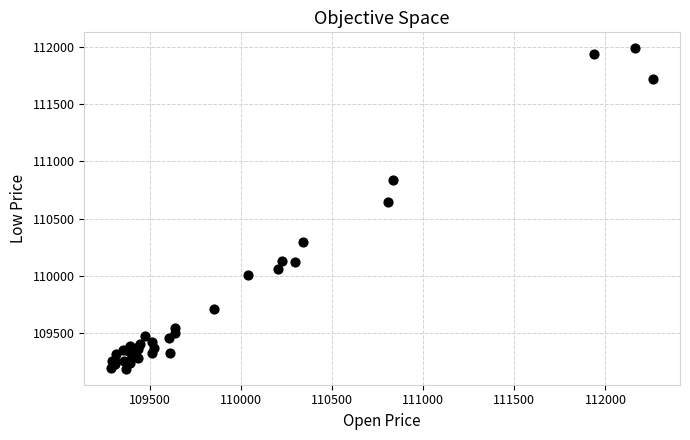

What Y value in the scatter plot is closest to 110587?

110640.8